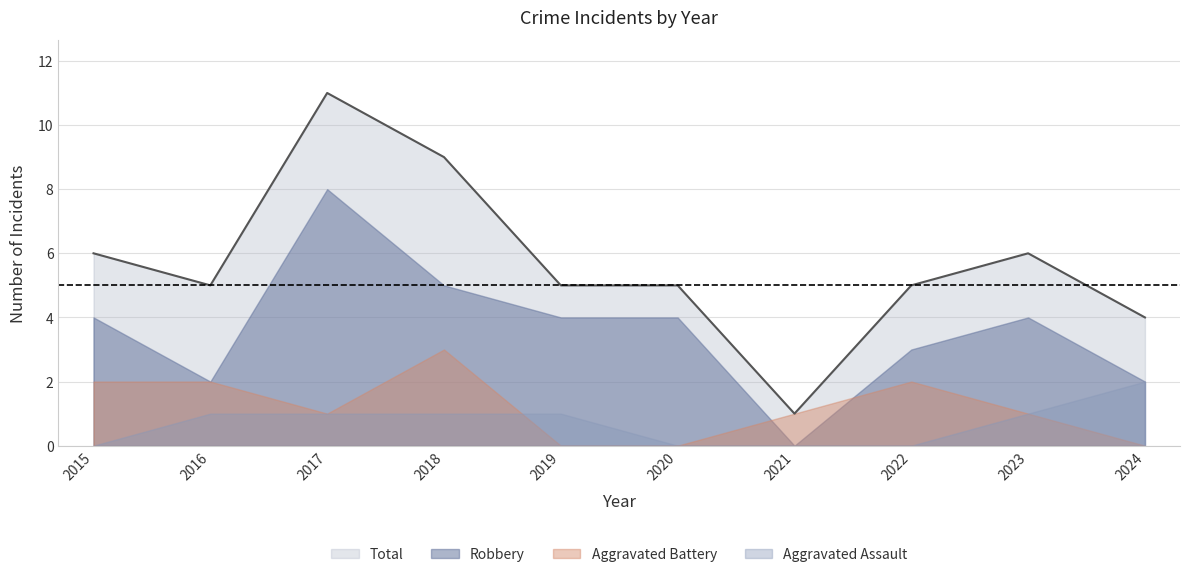

What are all the series names shown in the legend?

Total, Robbery, Aggravated Battery, Aggravated Assault